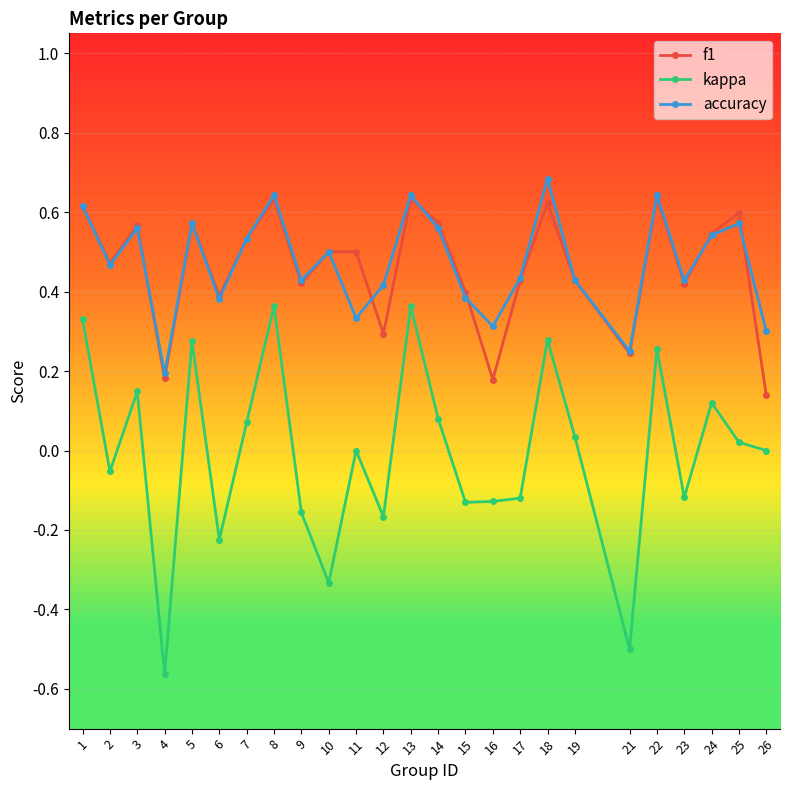

What is the difference between the highest and lowest values at 4?

0.8